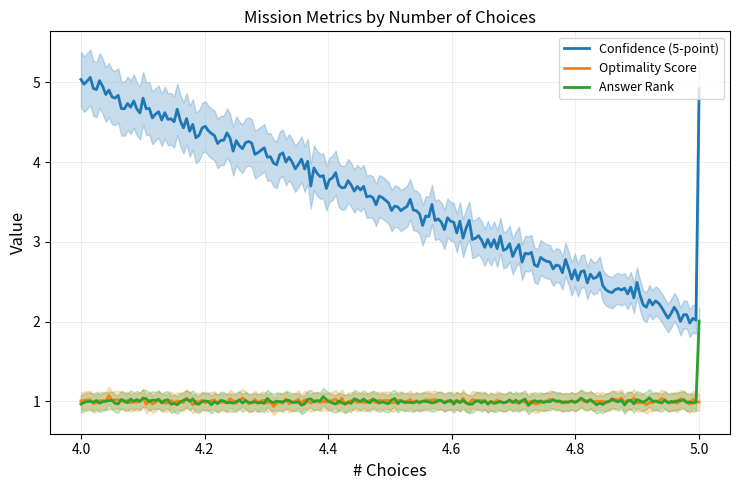

Rank the series at 5 from lowest to highest value.

Optimality Score, Answer Rank, Confidence (5-point)